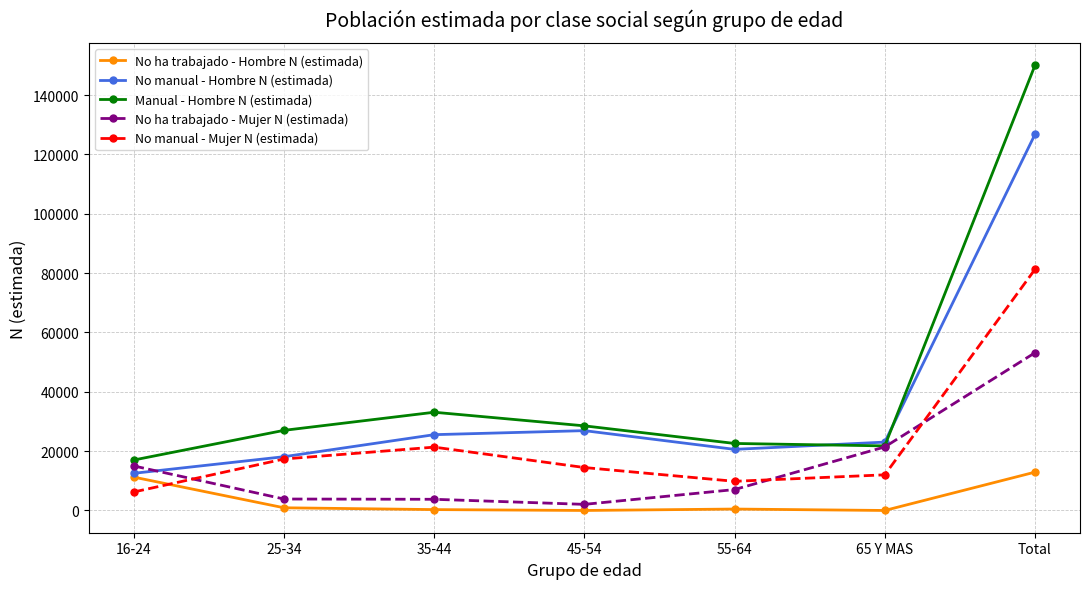

Which category has the highest value across all series?

Total